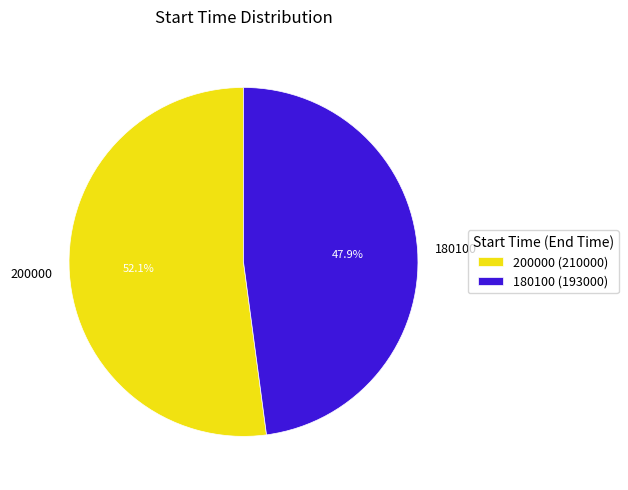

The 200000 slice represents 52% of the pie. True or false?

True